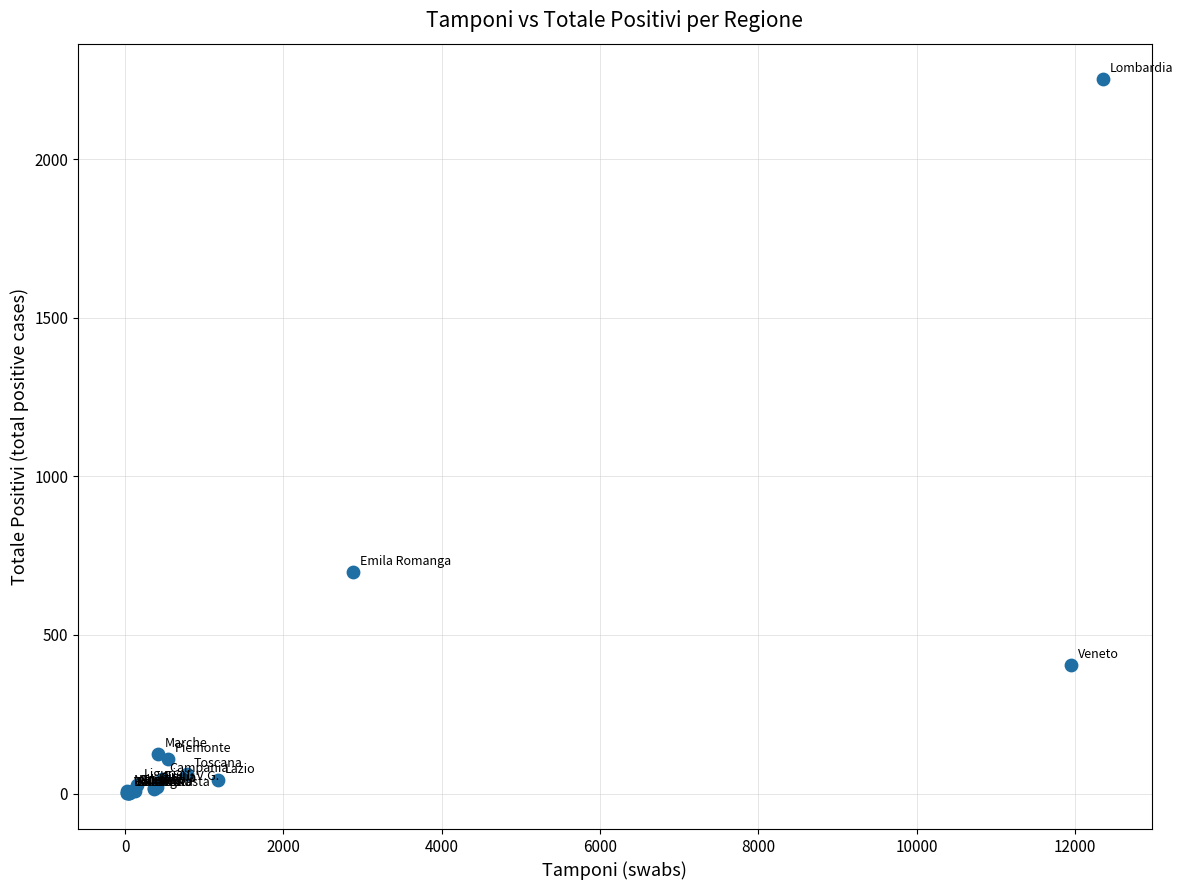

What Y value in the scatter plot is closest to 1126?

698